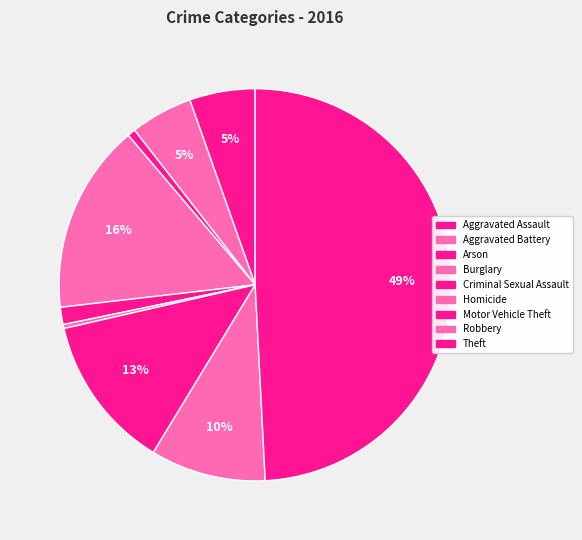

How many slices are in this pie chart?

9